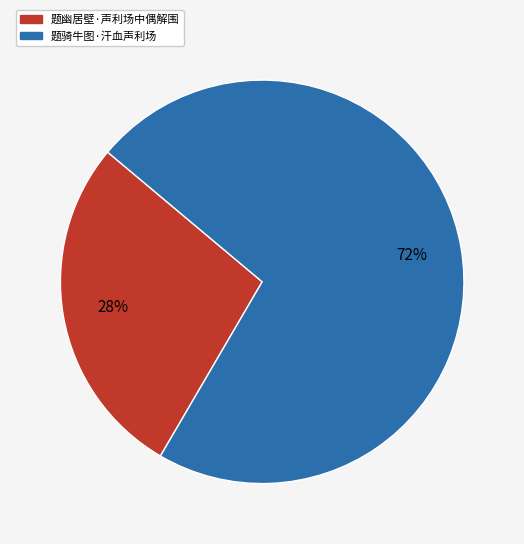

True or false: 题骑牛图·汗血声利场 accounts for 78% of the total.

False